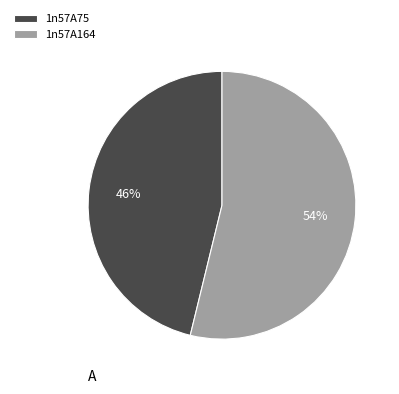

To the nearest percent, what is the combined percentage of 1n57A75 and 1n57A164?

100%